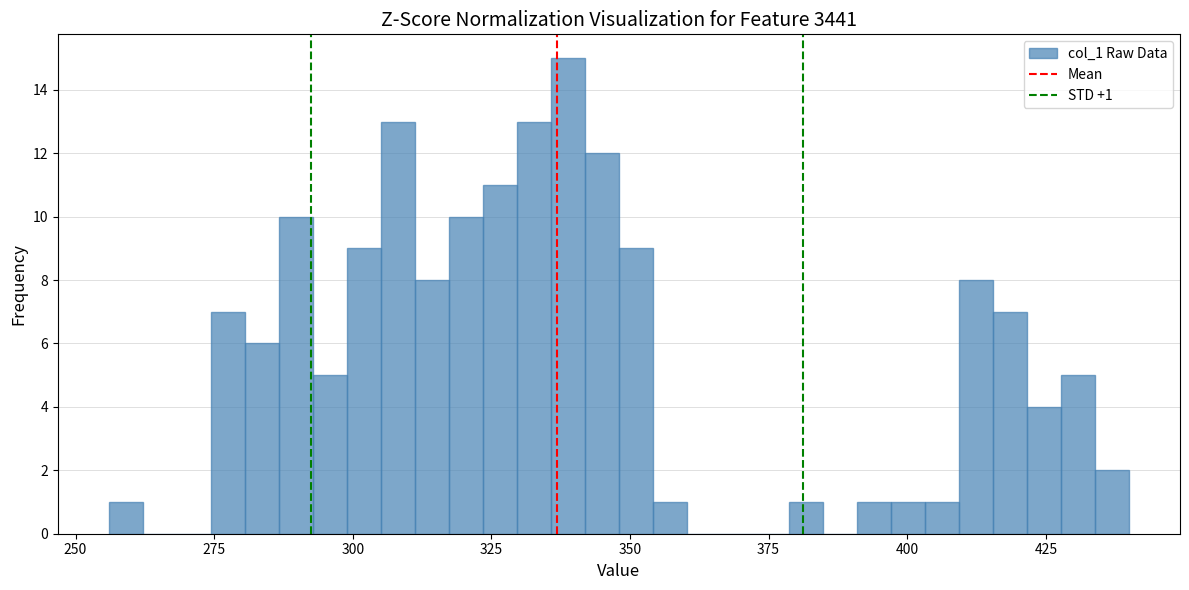

Read against the x-axis, roughly where is the centre of the tallest bar?

340